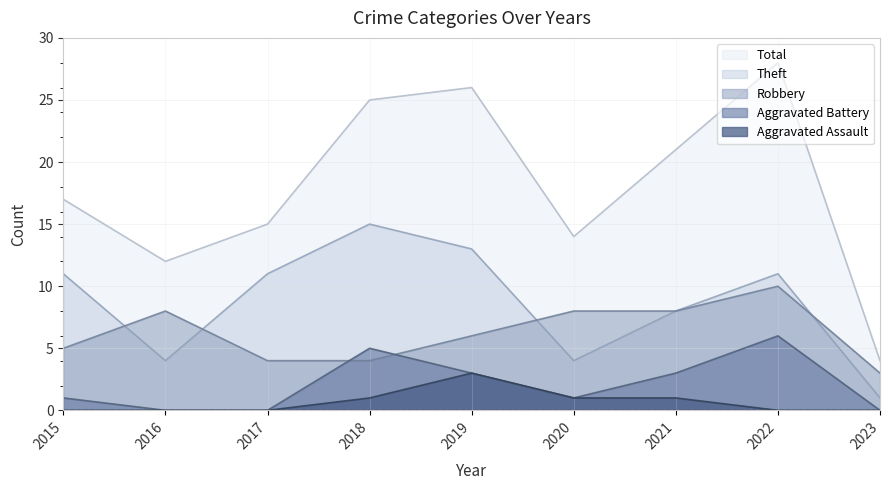

Is it true that Total equals 15 at 2017?

True